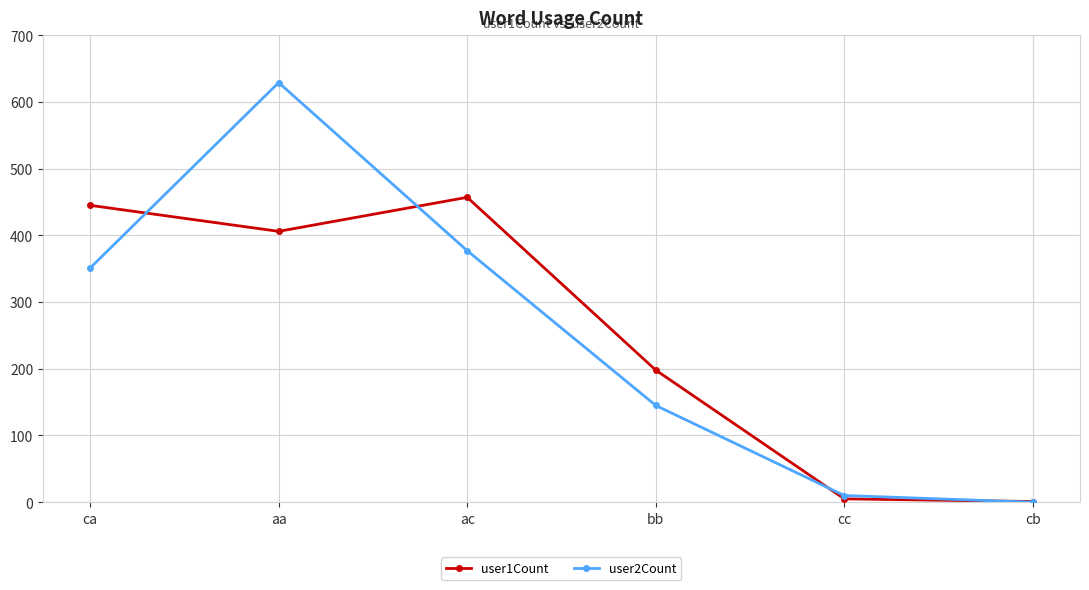

True or false: user2Count has more than 1 points higher than both neighbors.

False